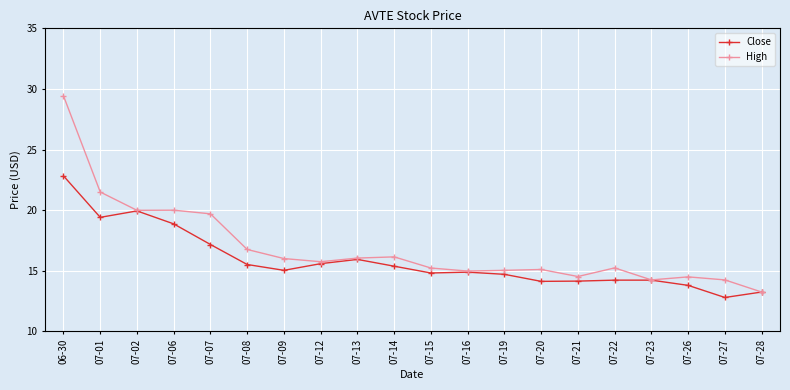

Between 07-08 and 07-12, which series saw the biggest shift?

High